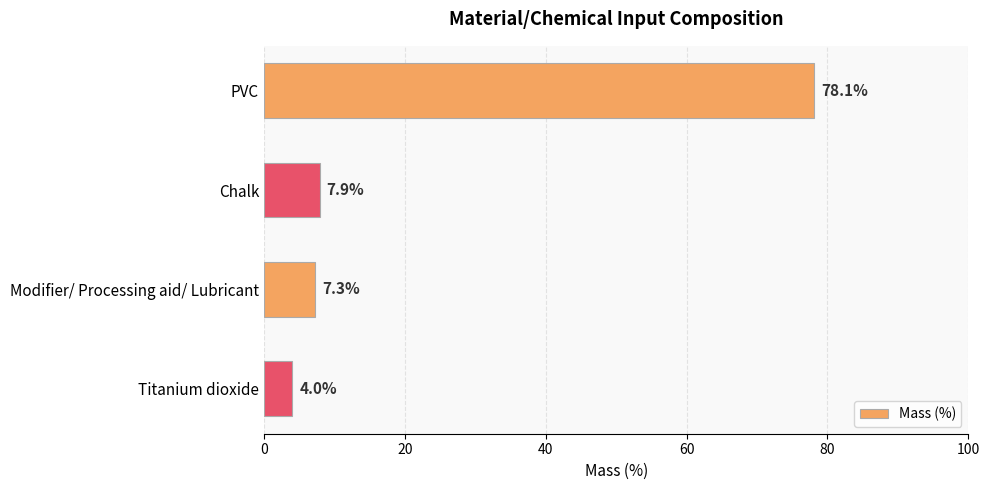

Count the number of categories in the chart.

4